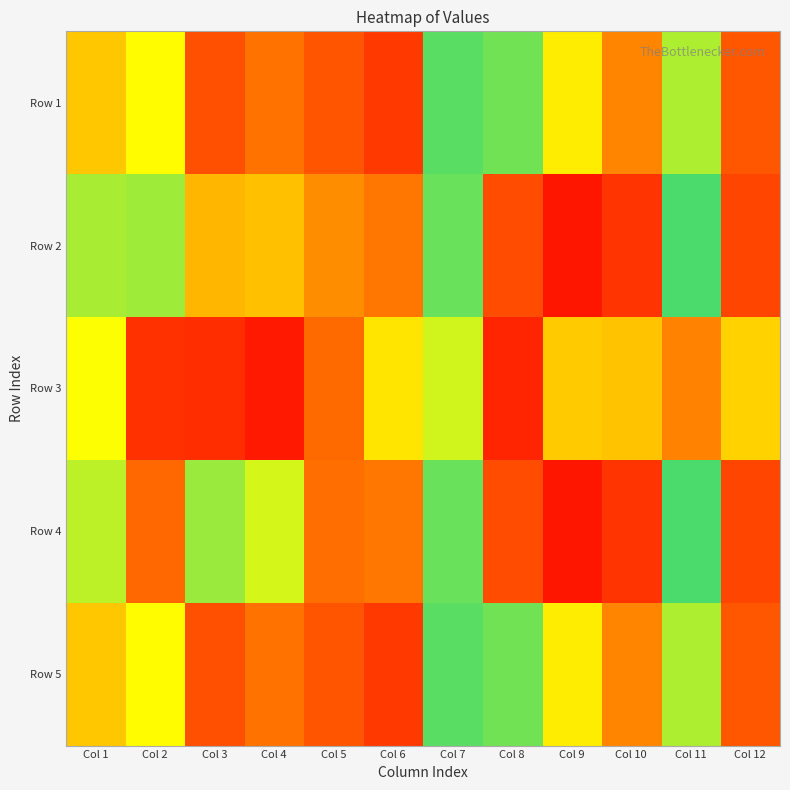

At how many categories does at least one series exceed 60?

8